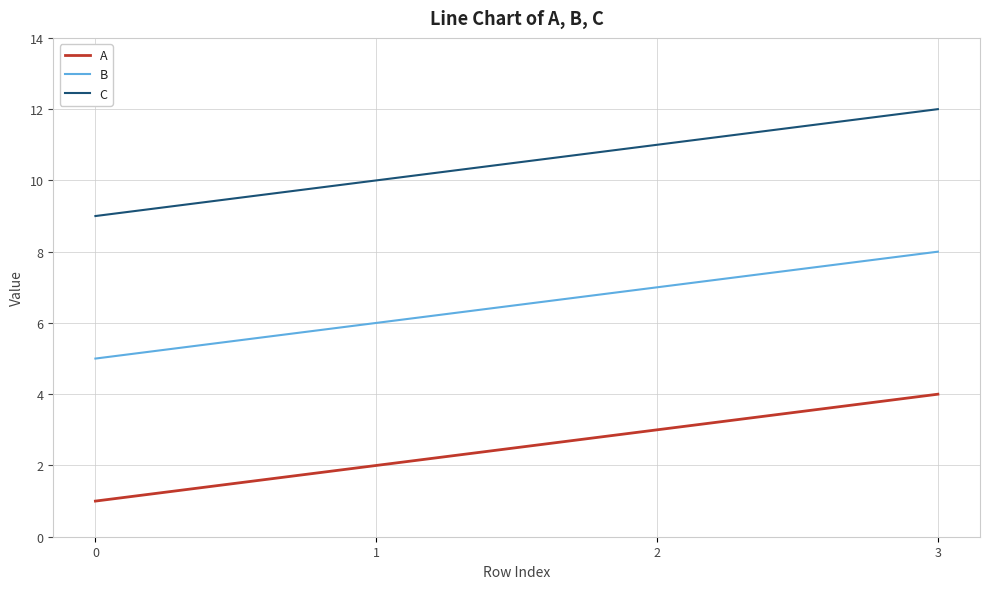

Is it true that C equals 4 at 2?

False